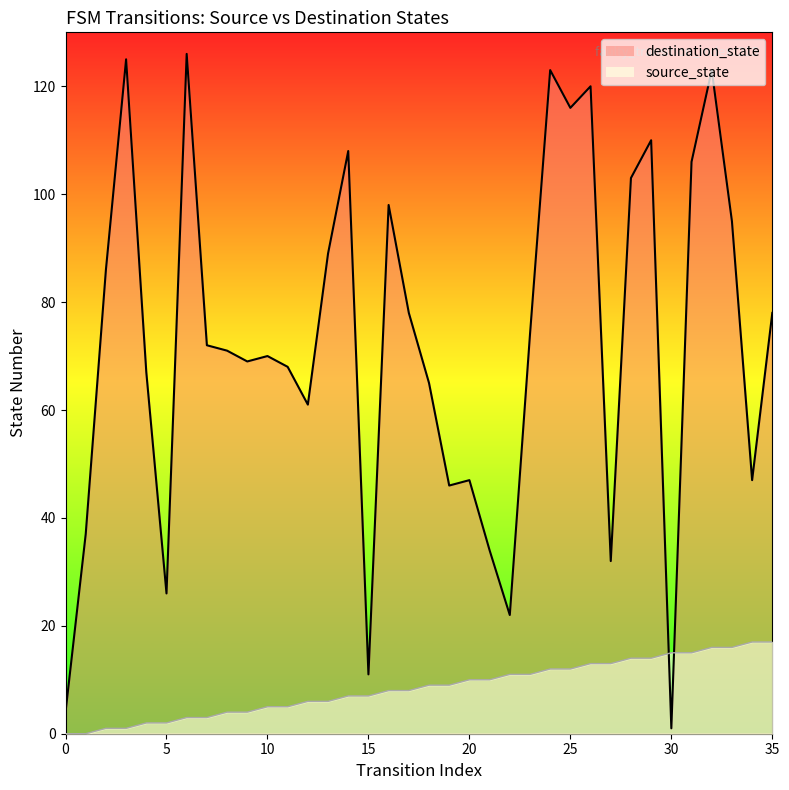

List the series in order of their overall mean, highest first.

destination_state, source_state